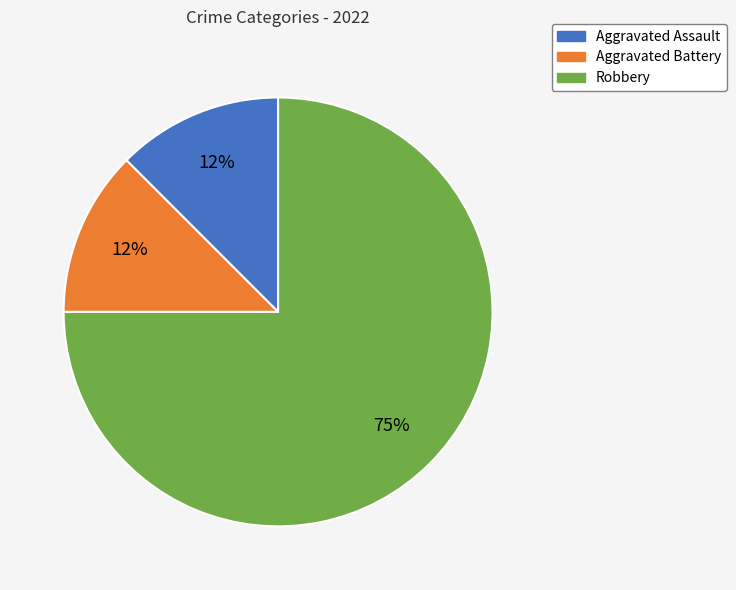

To the nearest percent, what is the average slice percentage?

33%